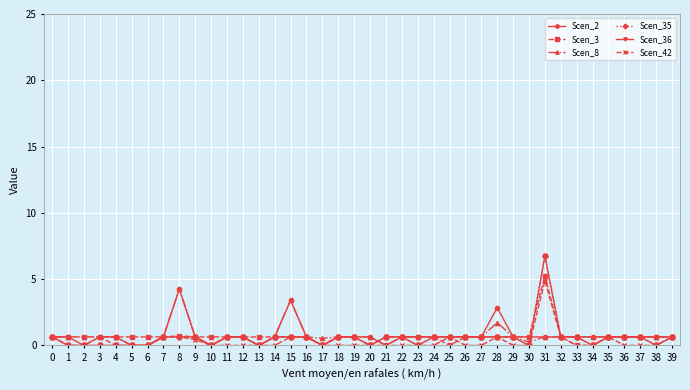

Is this an area chart (filled region under the line)?

No